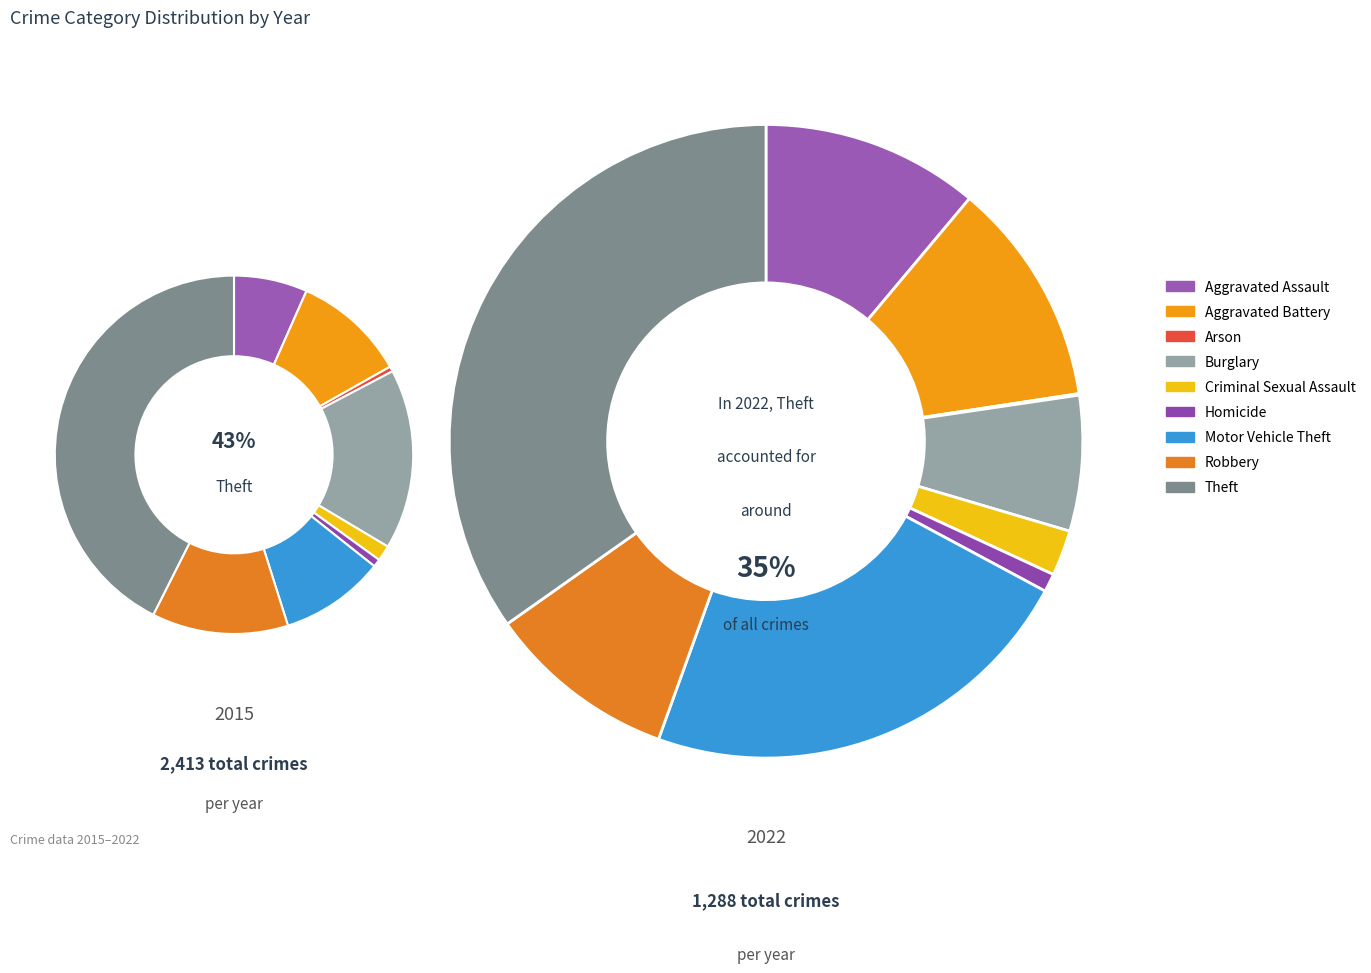

Is it true that Robbery is 23% of the pie?

False